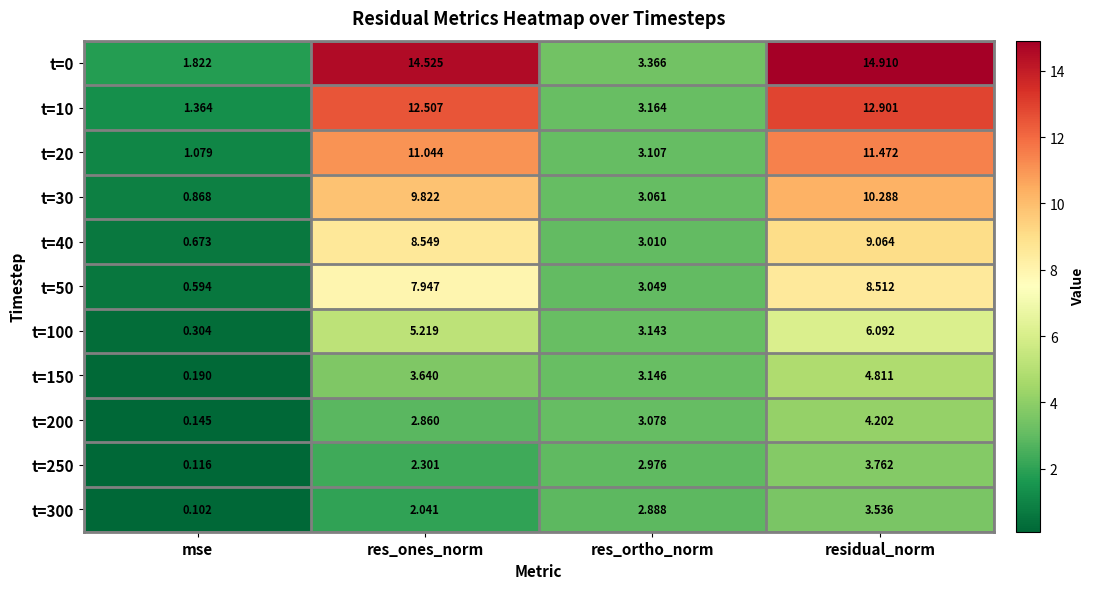

At which label does t=150 first exceed 3?

res_ones_norm